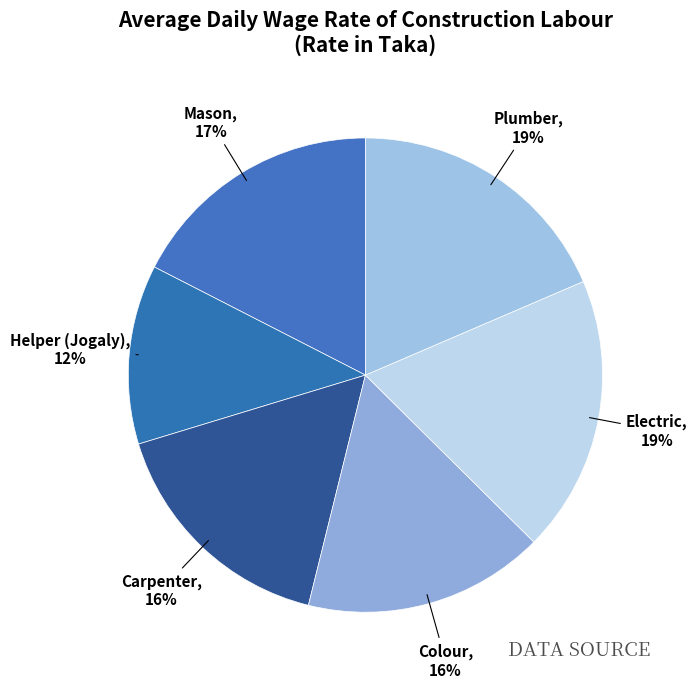

Which slice is the smallest?

Helper (Jogaly)